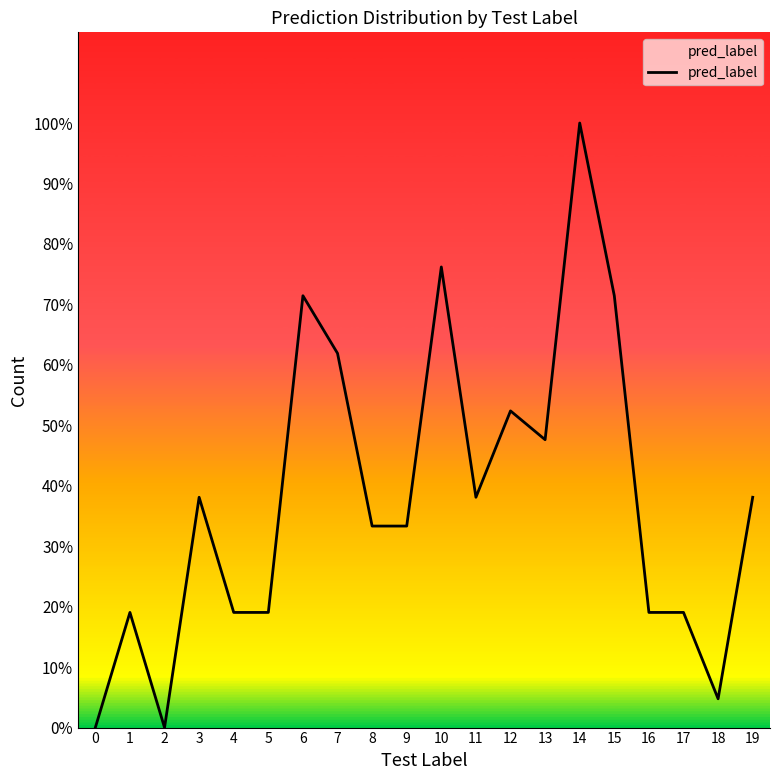

Is this an area chart (filled region under the line)?

Yes